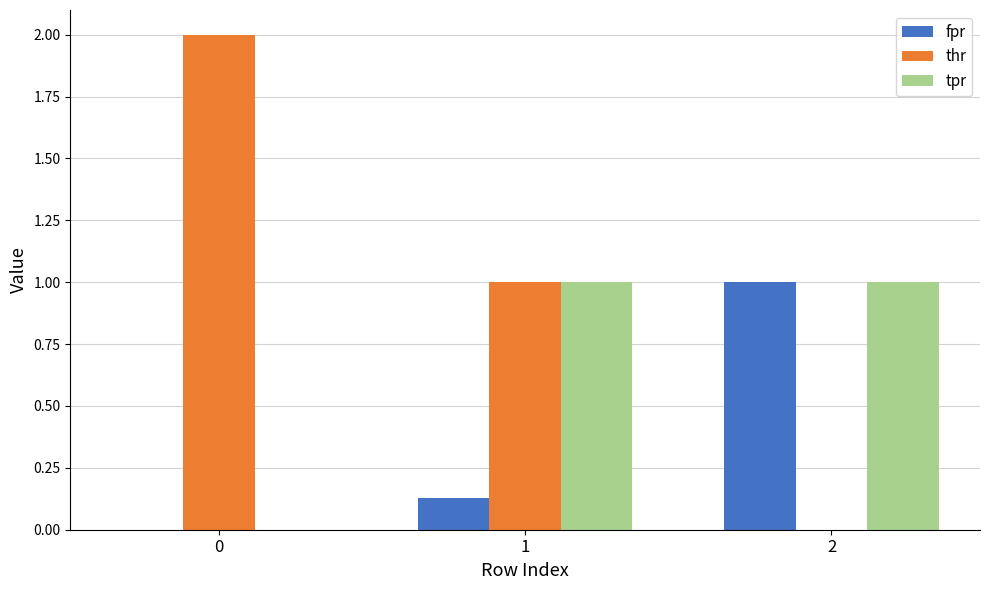

How many data points does each series have?

3